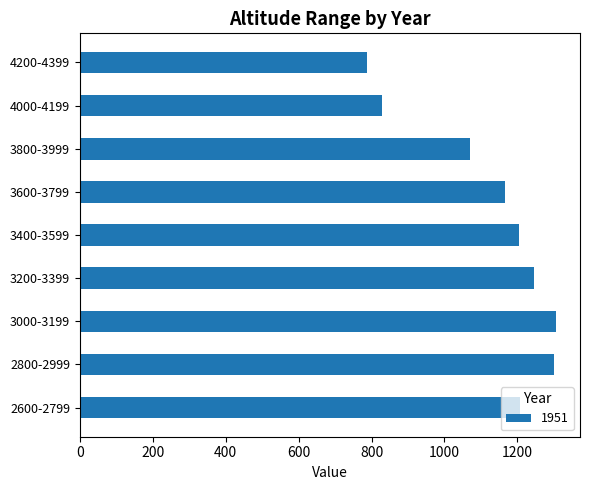

How many data points does each series have?

9